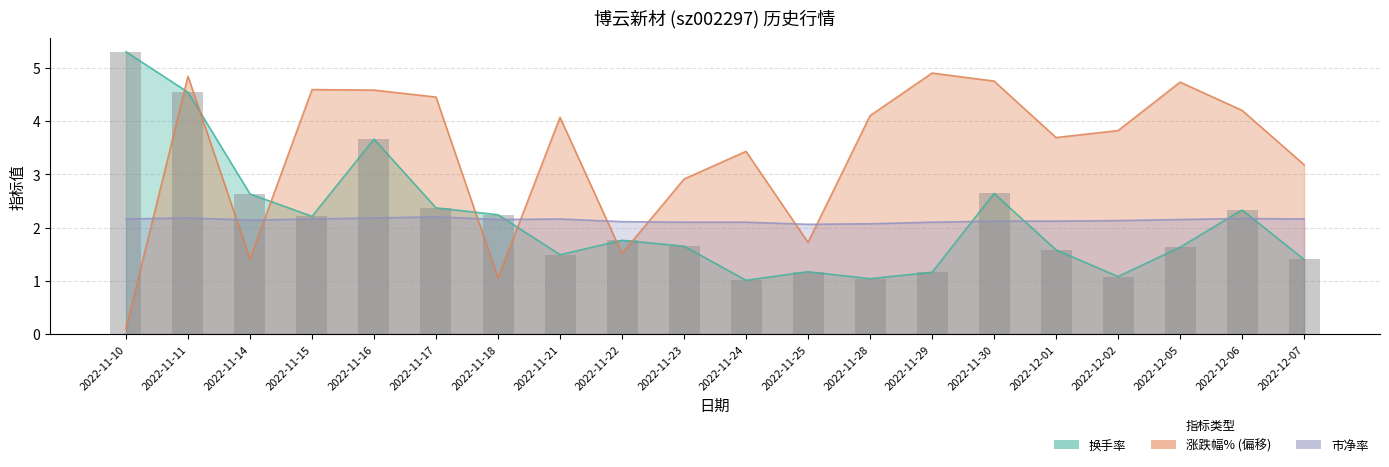

List the labels in order of value, smallest first.

2022-11-24, 2022-11-28, 2022-12-02, 2022-11-29, 2022-11-25, 2022-12-07, 2022-11-21, 2022-12-01, 2022-12-05, 2022-11-23, 2022-11-22, 2022-11-15, 2022-11-18, 2022-12-06, 2022-11-17, 2022-11-14, 2022-11-30, 2022-11-16, 2022-11-11, 2022-11-10